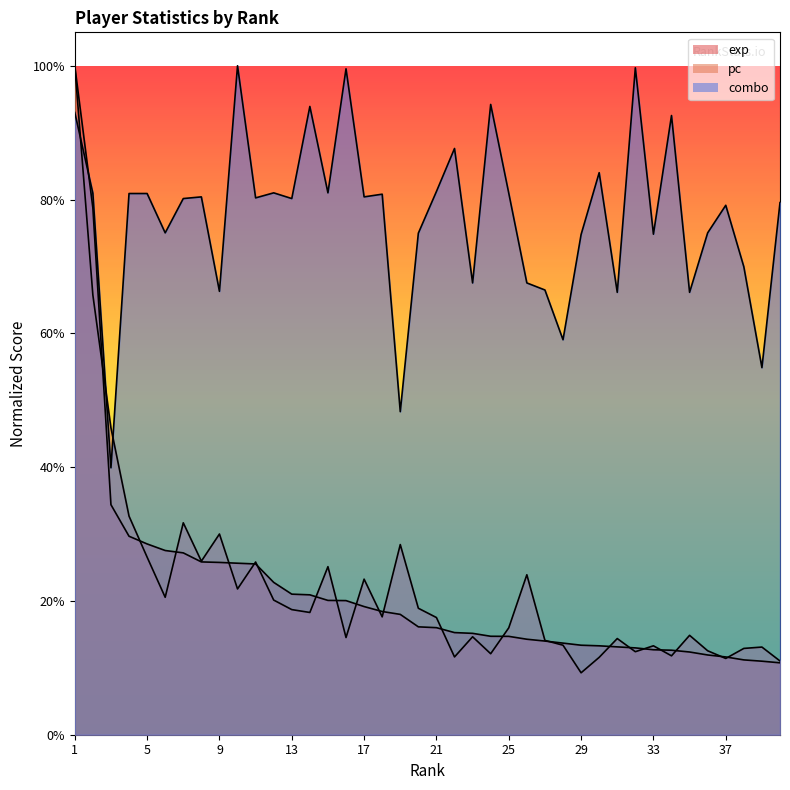

What is the maximum value shown in the chart?

100.0